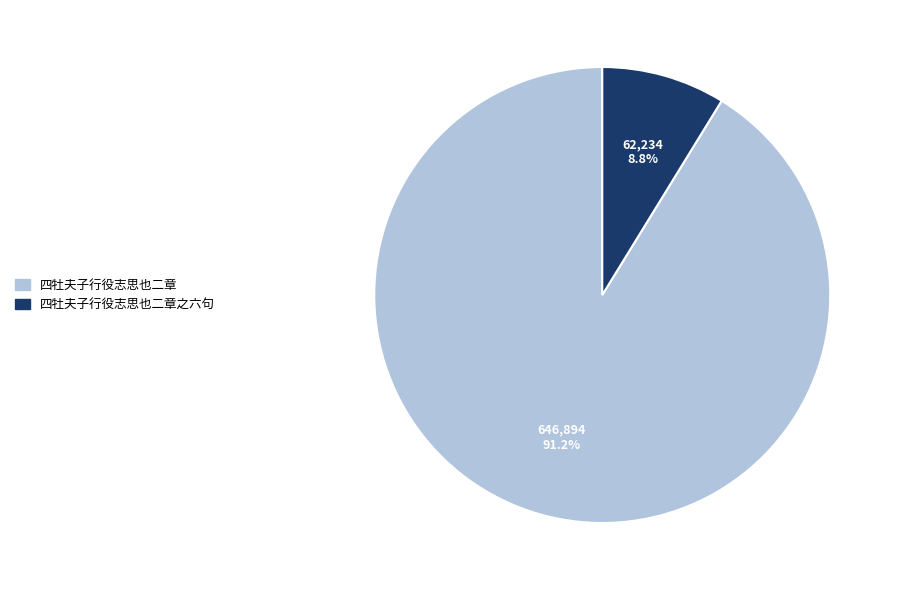

What is the ratio of the value at 四牡夫子行役志思也二章 to the value at 四牡夫子行役志思也二章之六句?

10.4